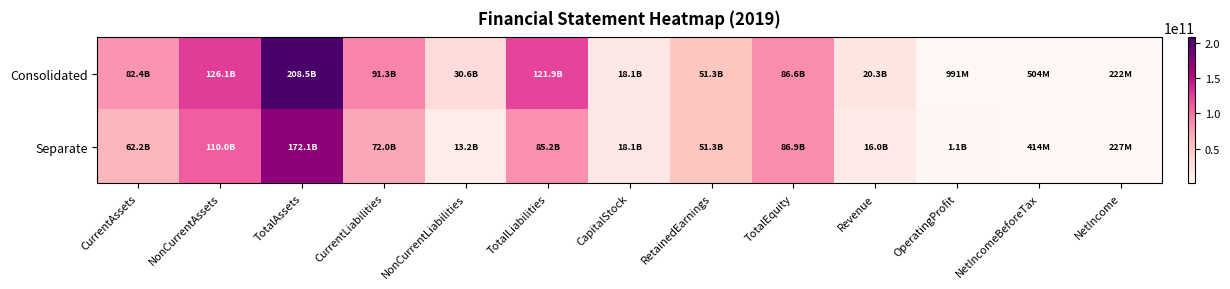

Which series has the largest total across all categories?

Consolidated